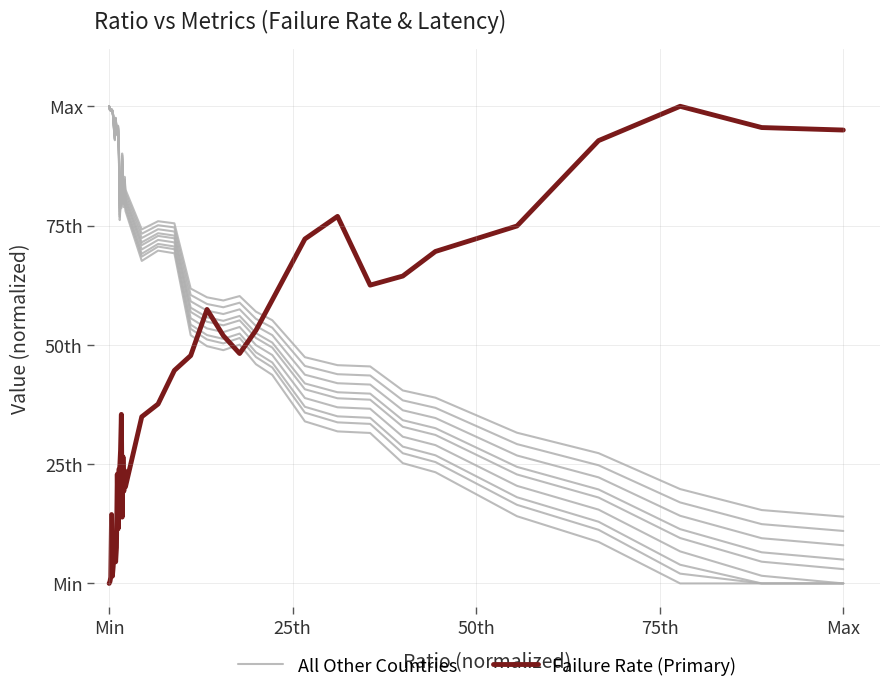

How many data points in All Other Countries are above 0?

37